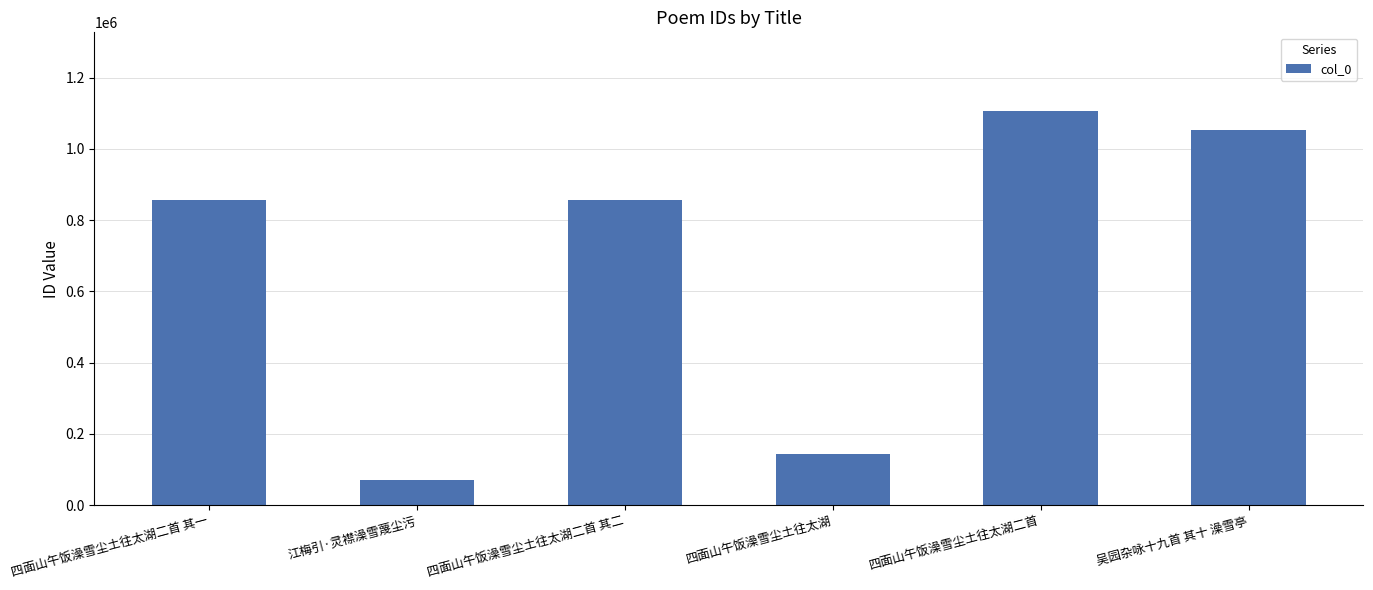

What position from the left is 江梅引·灵襟澡雪蔑尘污?

2